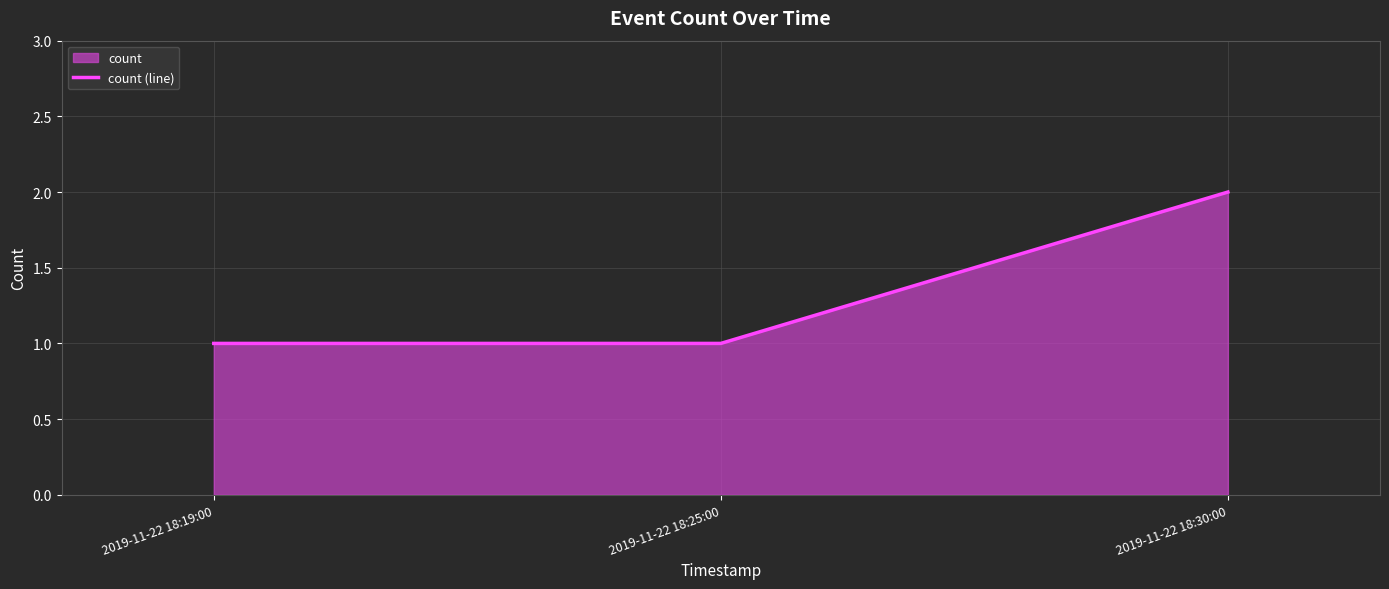

What is the greatest value displayed?

2